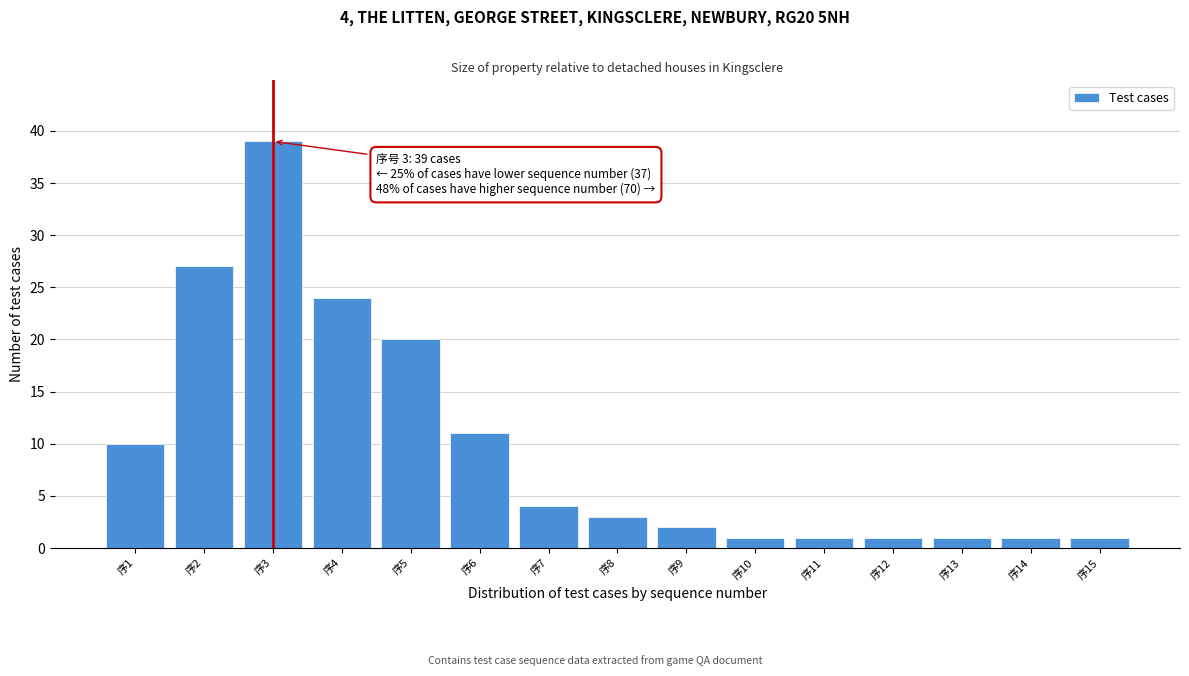

Reading right to left, extract all data points from this chart.

序15=1	序14=1	序13=1	序12=1	序11=1	序10=1	序9=2	序8=3	序7=4	序6=11	序5=20	序4=24	序3=39	序2=27	序1=10